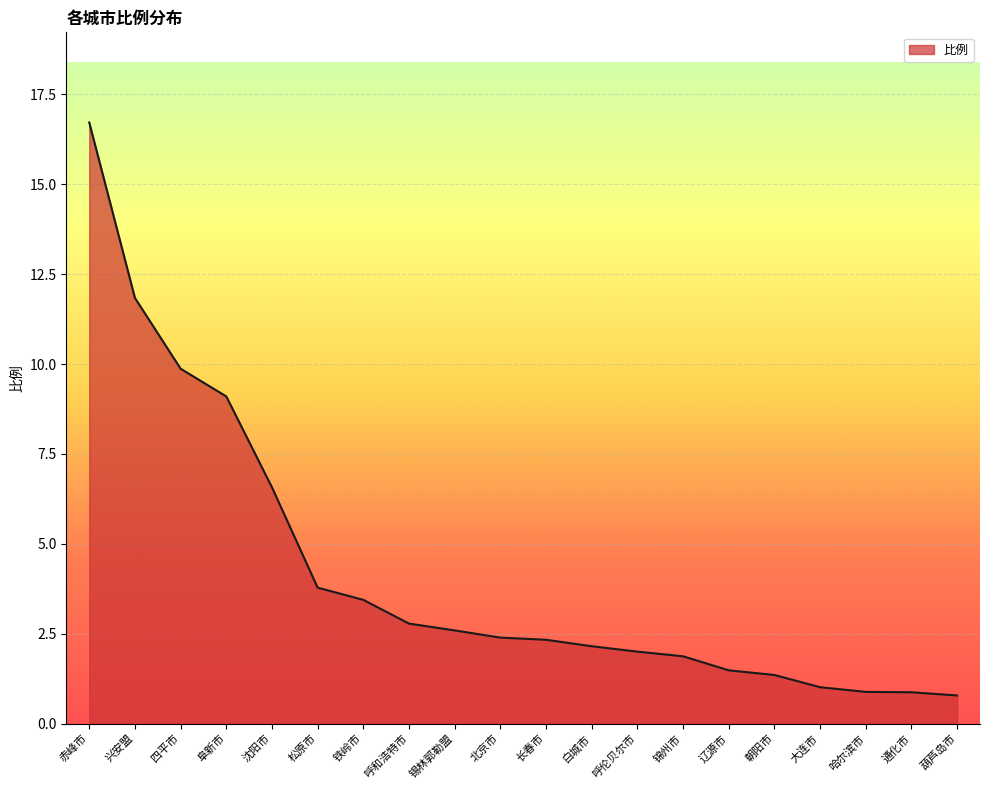

What is the sum of the values at 北京市 and 赤峰市?

19.1